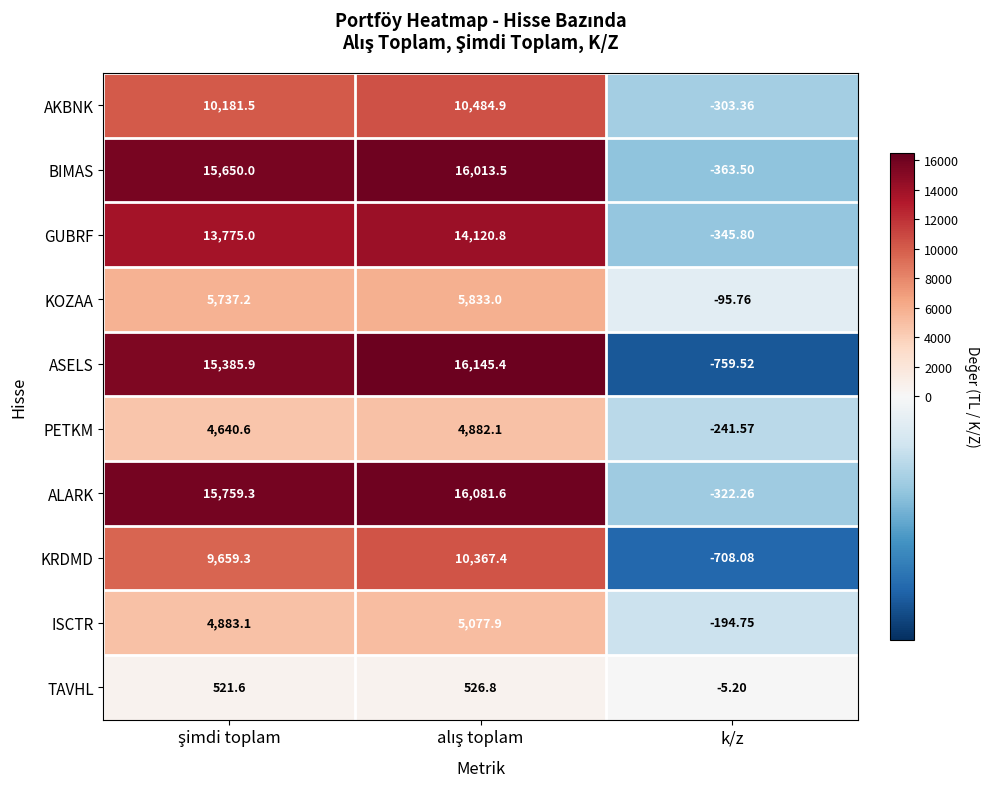

Which series has the widest spread of values?

ASELS